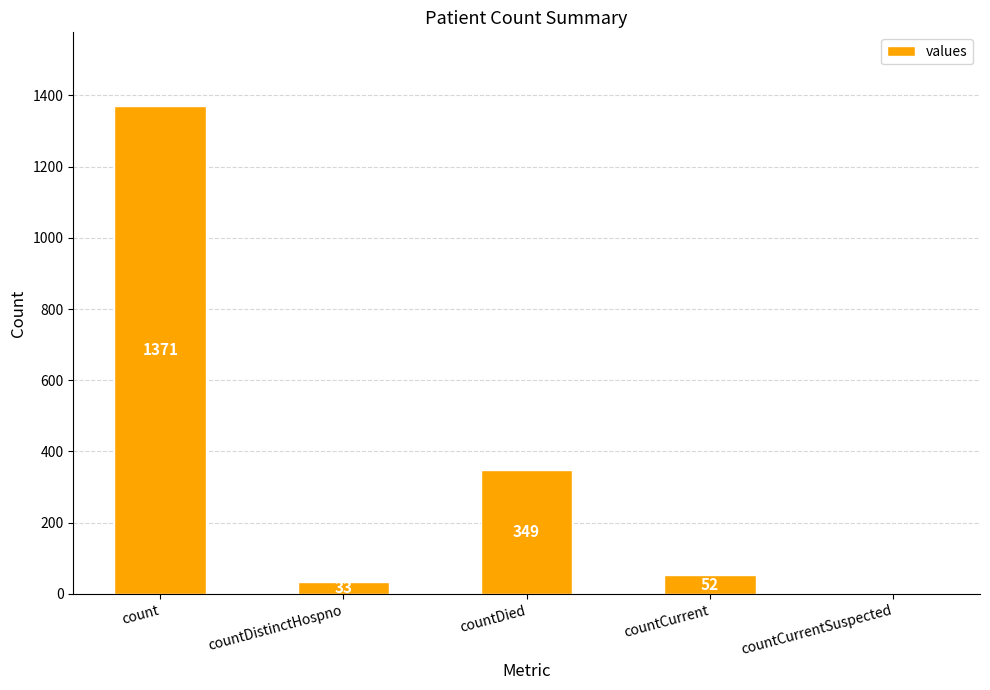

How many positive values are there?

4